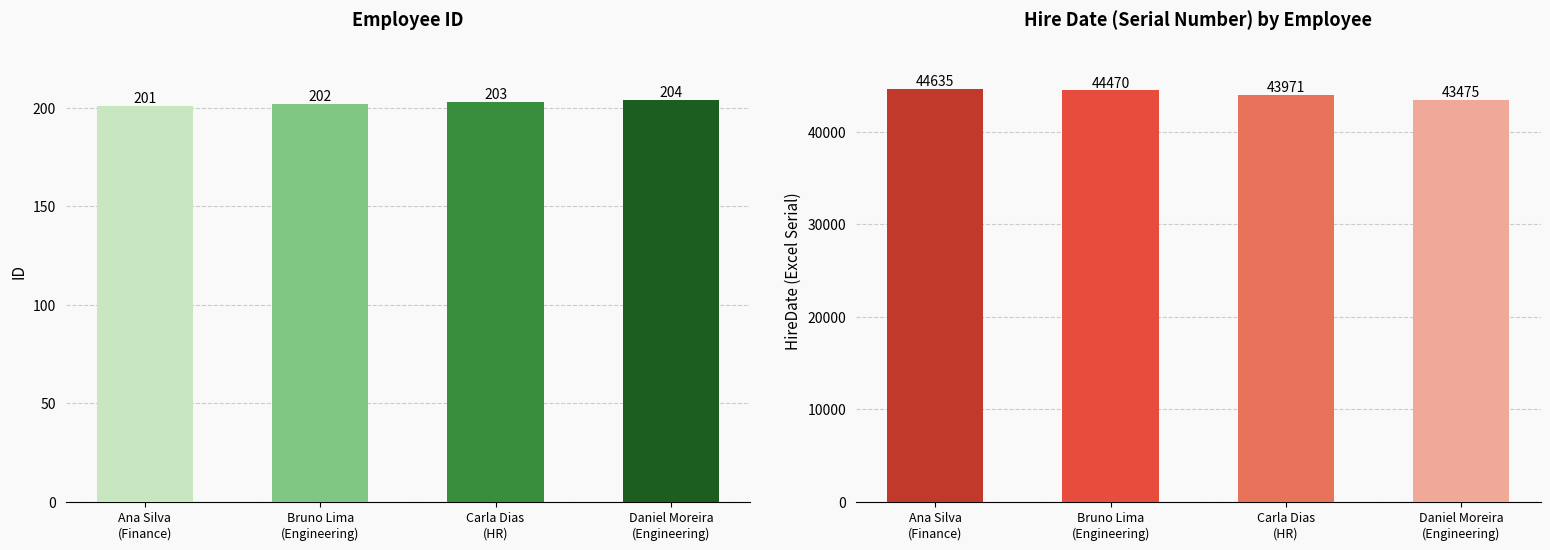

What are all the series names shown in the legend?

ID, HireDate